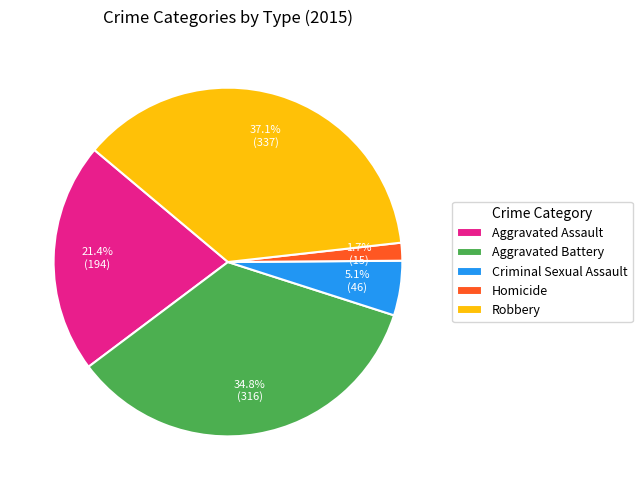

What is the total percentage of Aggravated Battery and Criminal Sexual Assault?

39.9%